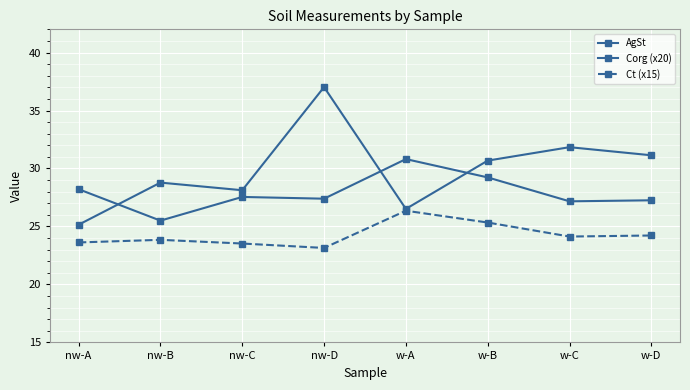

Does the chart have visible grid lines?

Yes